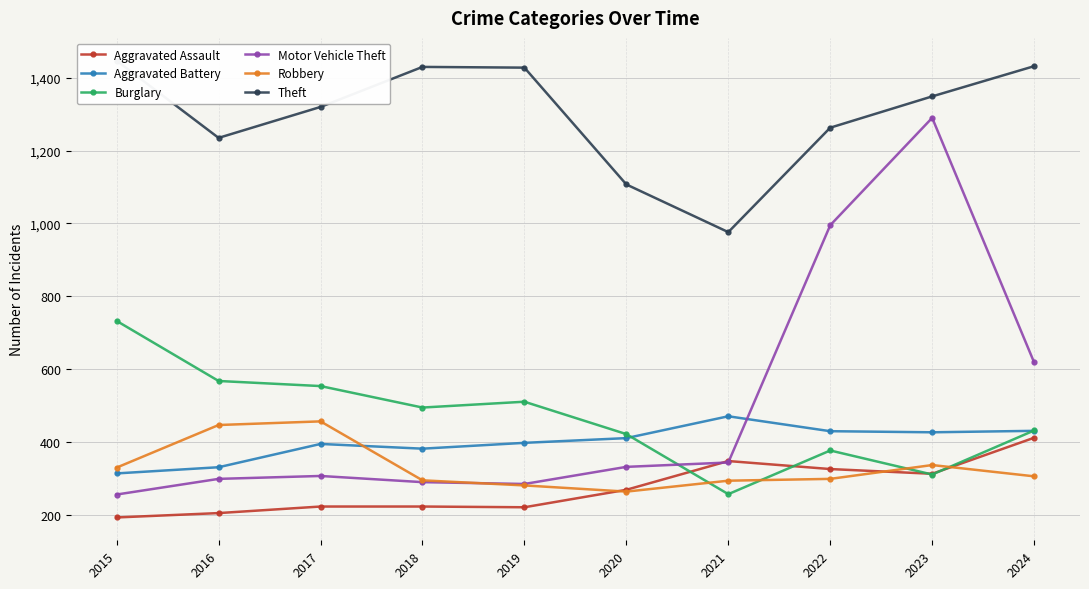

How many categories are shown in the chart?

10